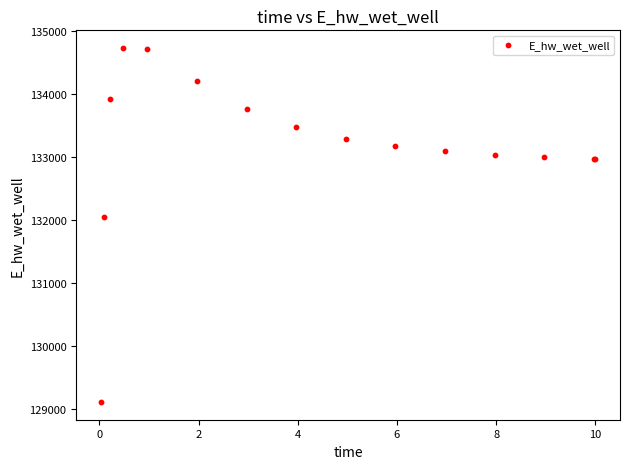

What Y value in the scatter plot is closest to 131922?

132044.7